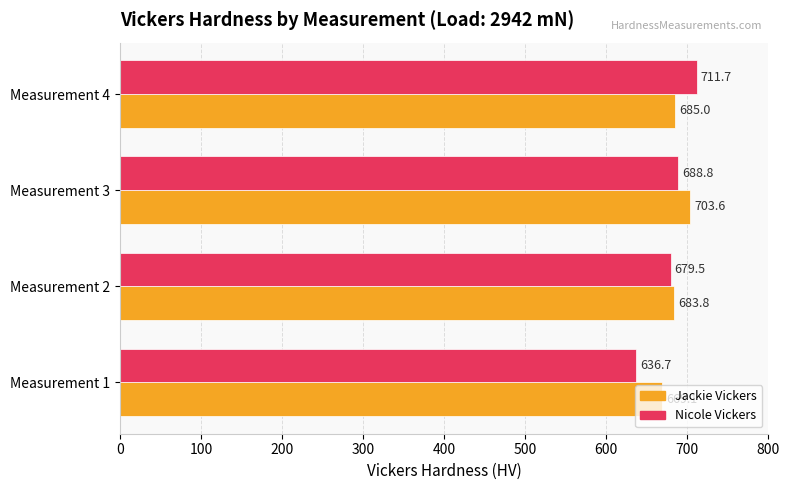

At which label is Jackie Vickers closest to 686?

Measurement 4